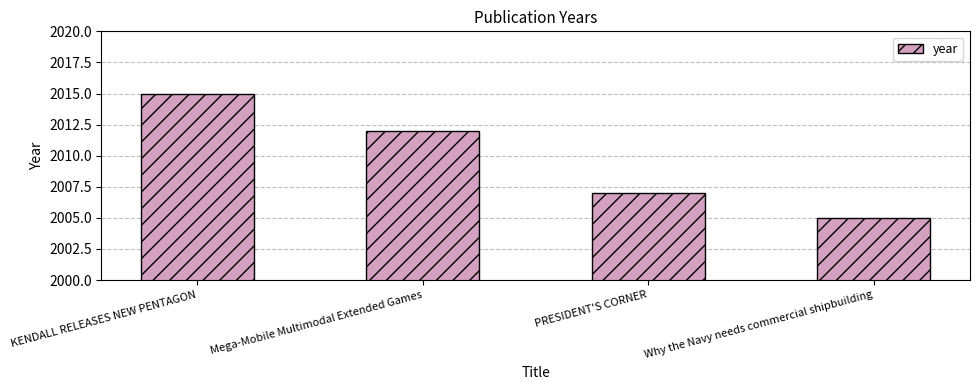

Reading right to left, extract all data points from this chart.

Why the Navy needs commercial shipbuilding=2005	PRESIDENT'S CORNER=2007	Mega-Mobile Multimodal Extended Games=2012	KENDALL RELEASES NEW PENTAGON=2015